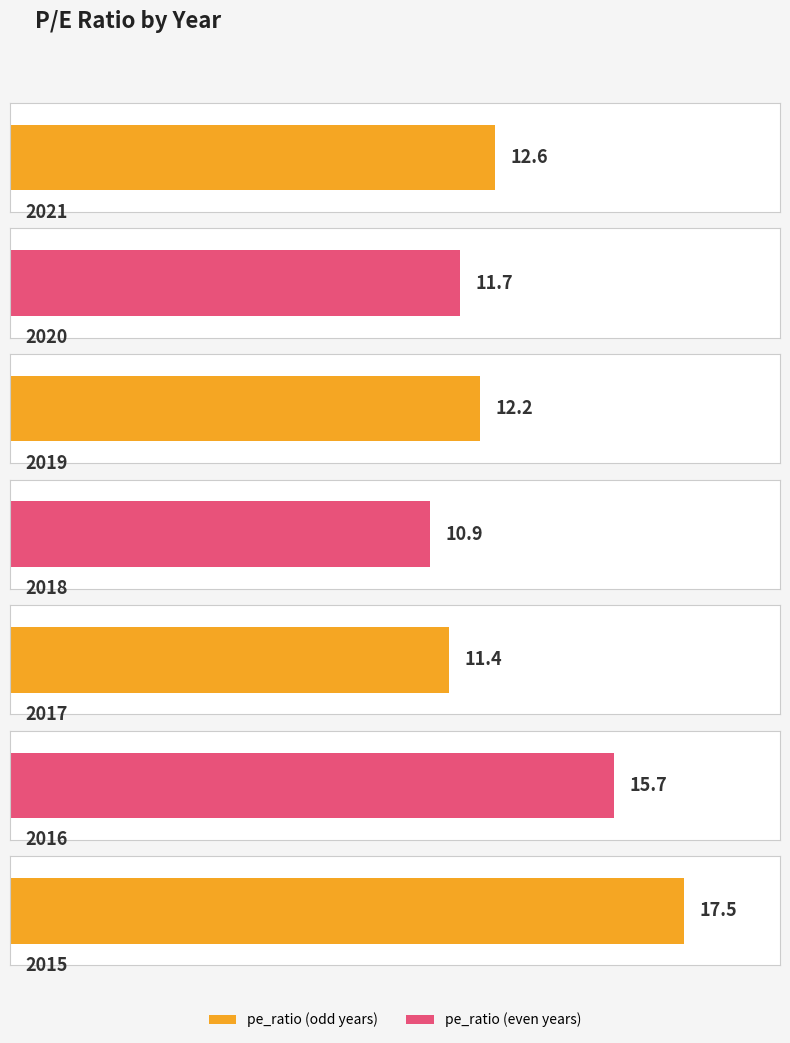

Which label corresponds to the largest value in the chart?

2015